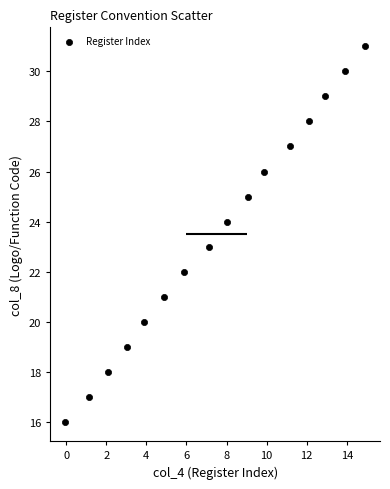

What is the range of Y values (max minus min)?

15